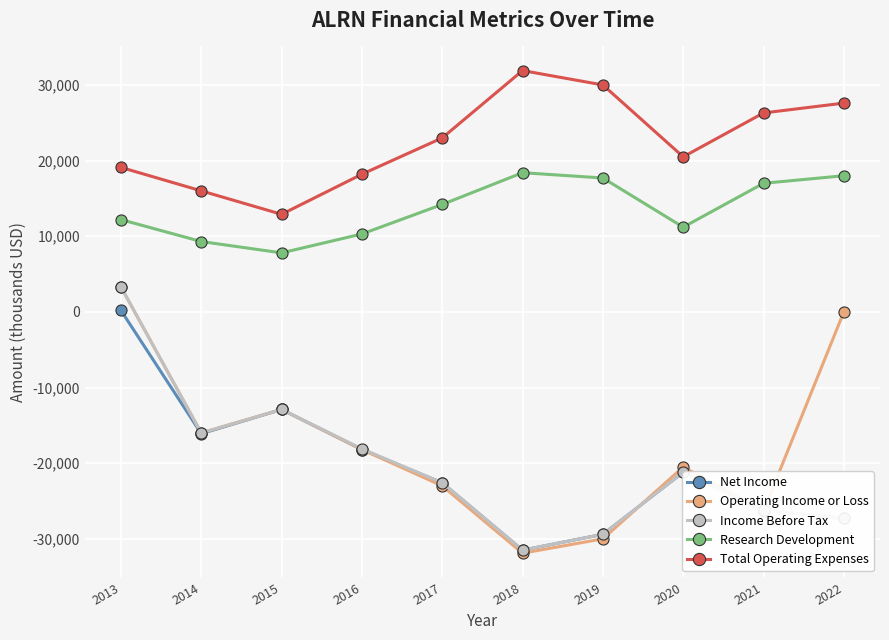

True or false: Operating Income or Loss and Net Income cross at least once.

True